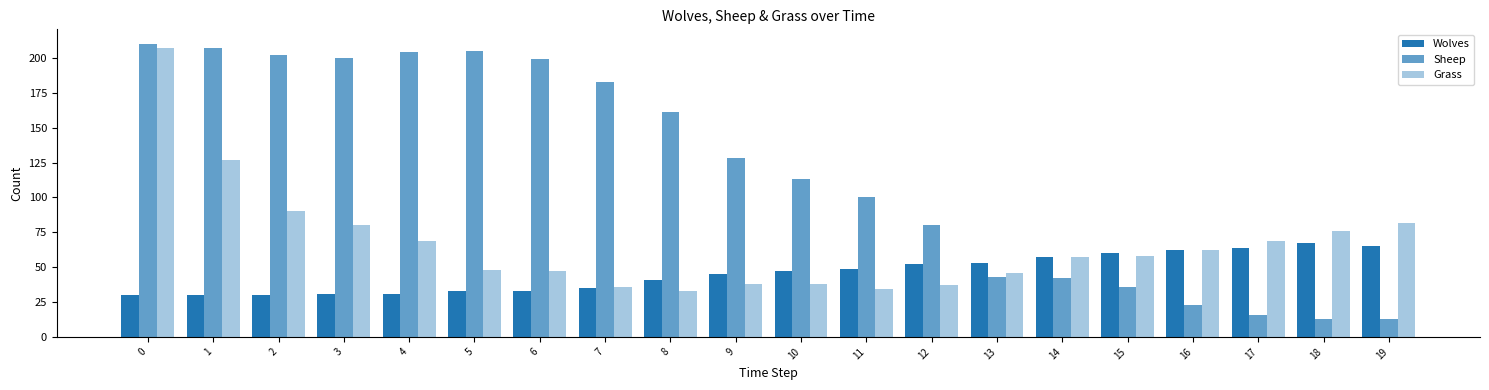

At which label is Wolves closest to 48?

10